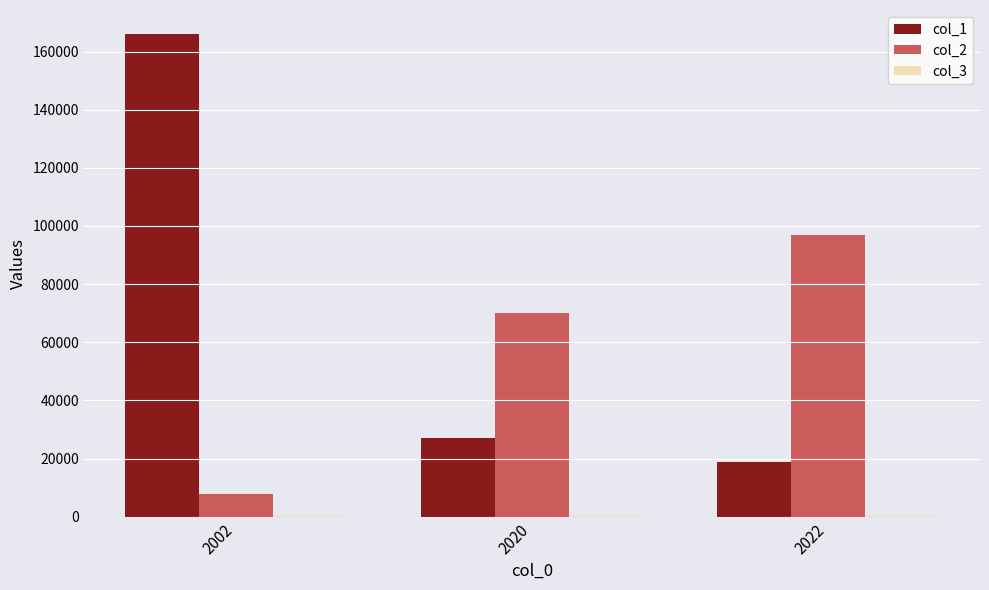

At which category is the sum across all series the highest?

2002